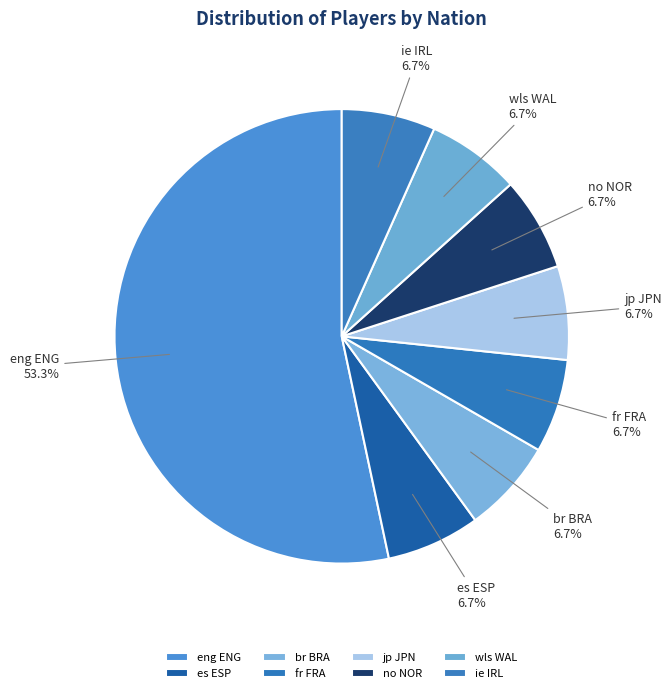

Which category has the biggest portion of the pie?

eng ENG